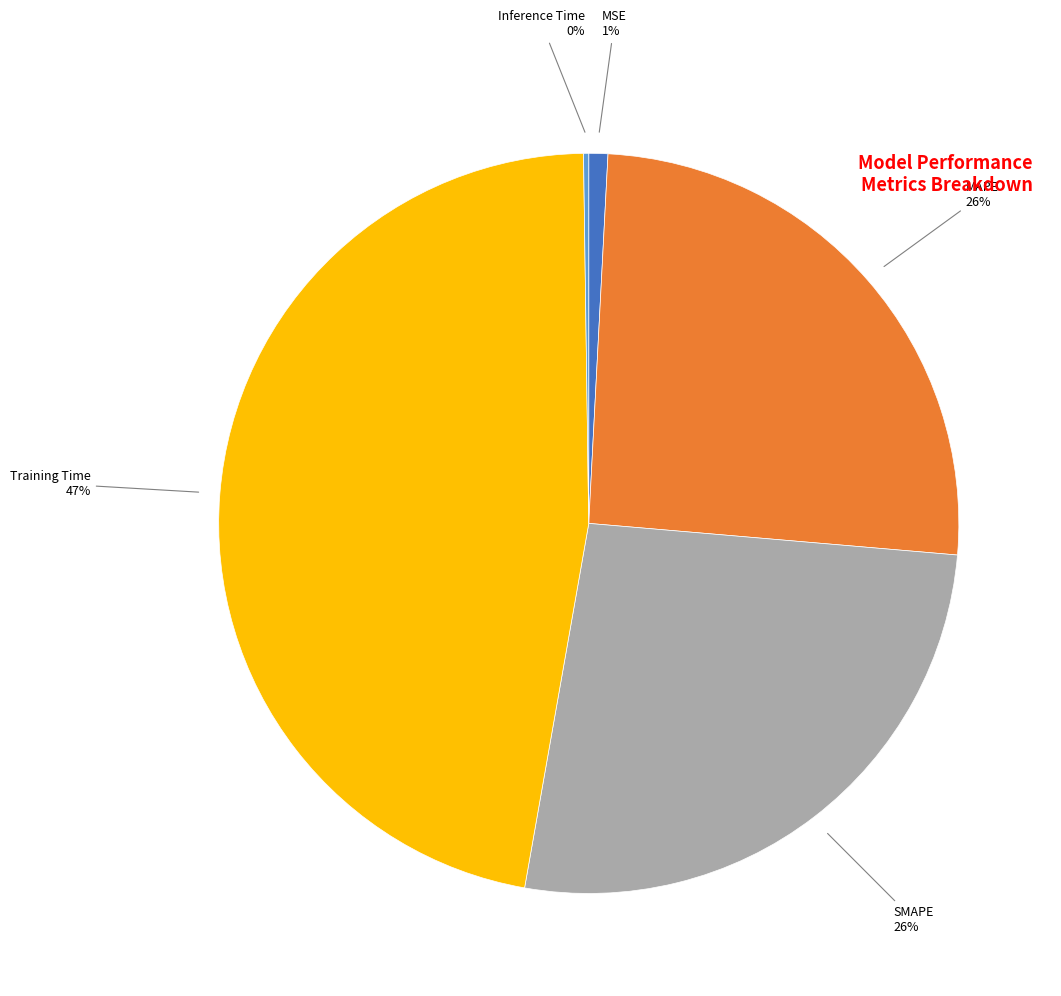

Does any single category account for the majority?

No